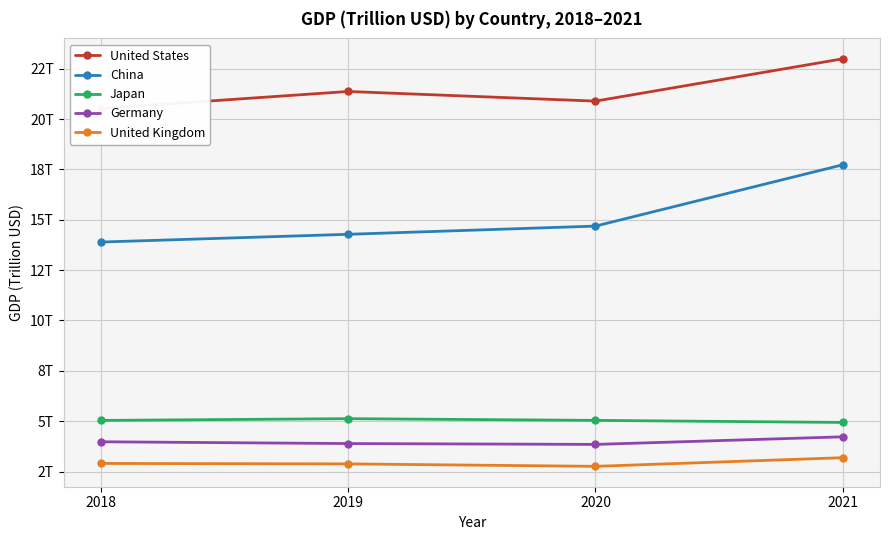

Does the chart have visible grid lines?

Yes